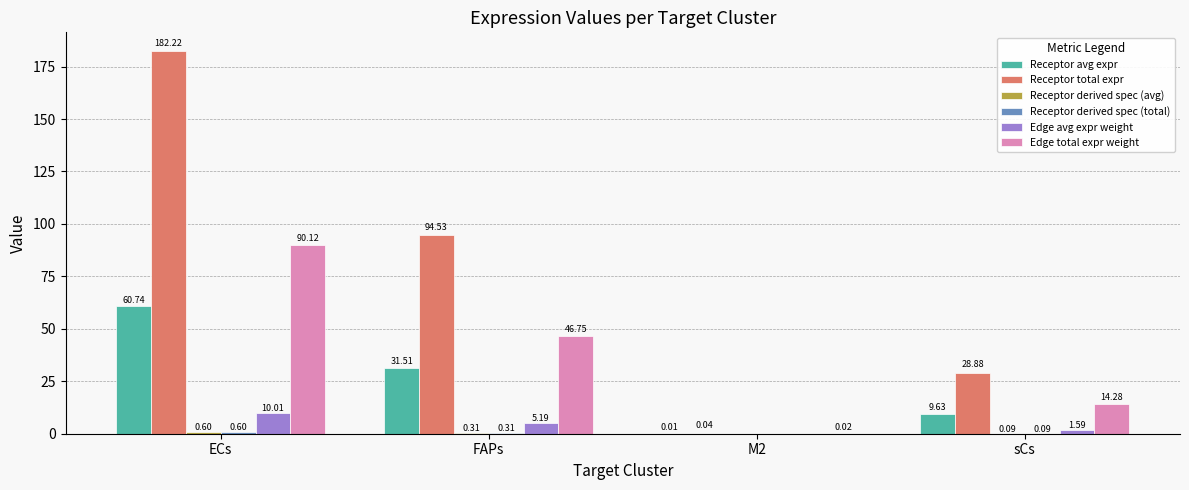

What is the total value across all series at sCs?

54.6